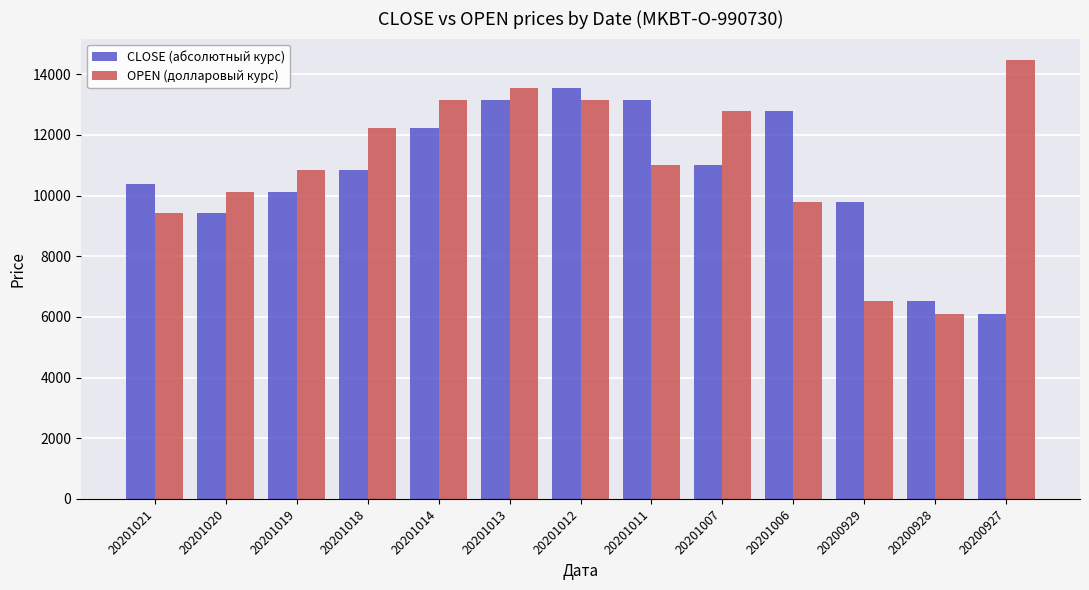

At how many categories does at least one series exceed 10331?

10